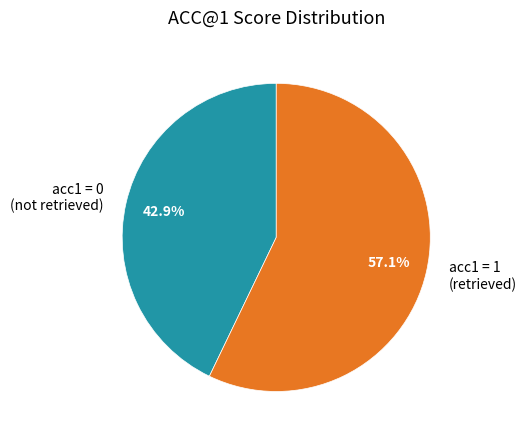

What is the ratio of the value at acc1 = 1 (retrieved) to the value at acc1 = 0 (not retrieved)?

1.3